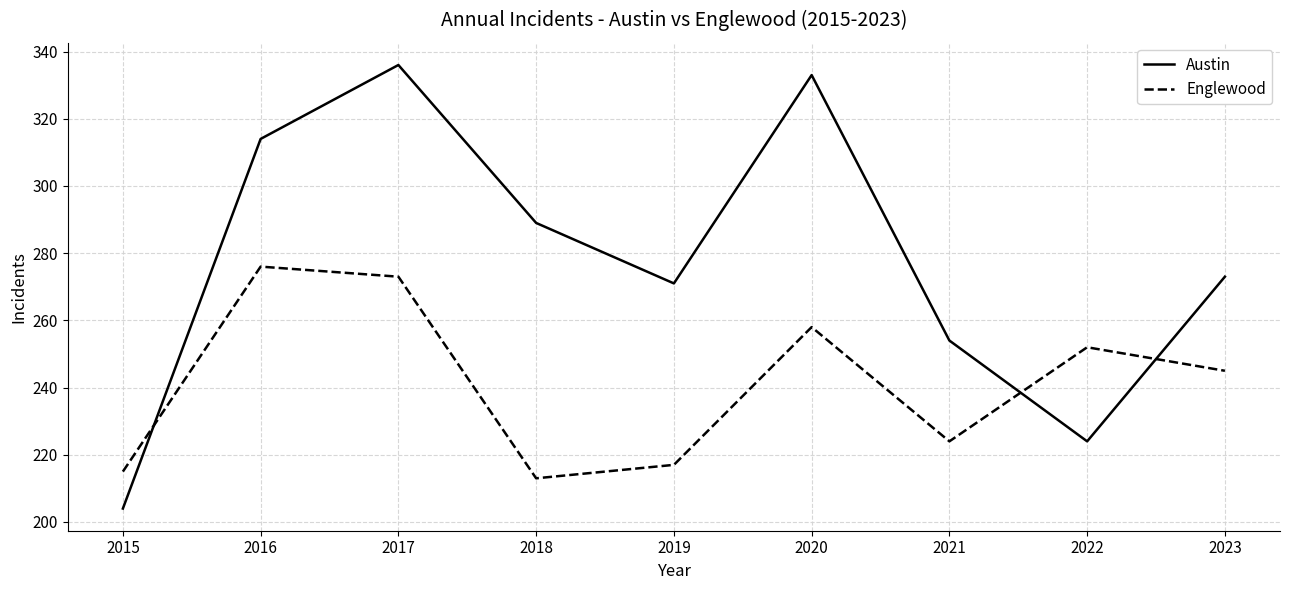

Which series ends up on top after the final intersection of Austin and Englewood?

Austin